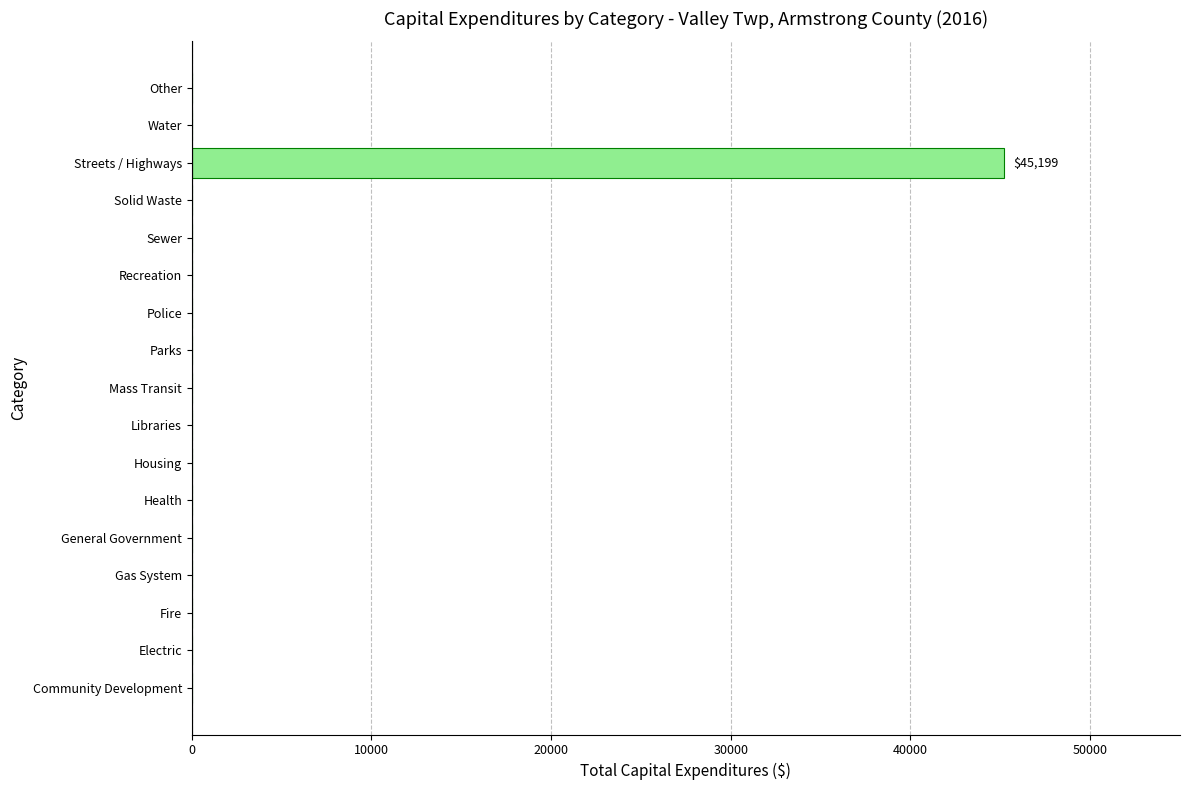

Which category has the highest value across all series?

Streets / Highways